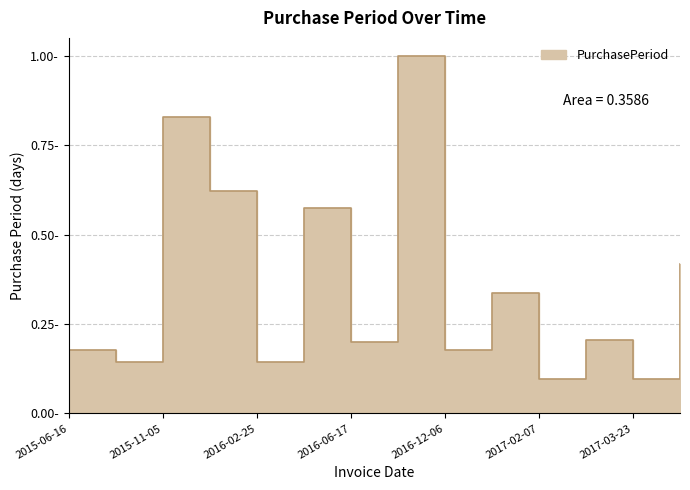

What is the sum of the values at 2017-03-09 and 2015-11-05?

1.0